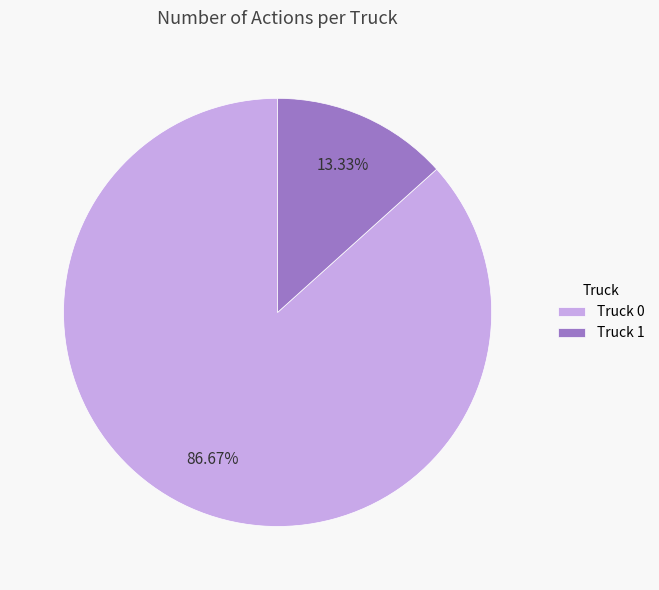

To the nearest percent, what portion does Truck 0 represent?

87%